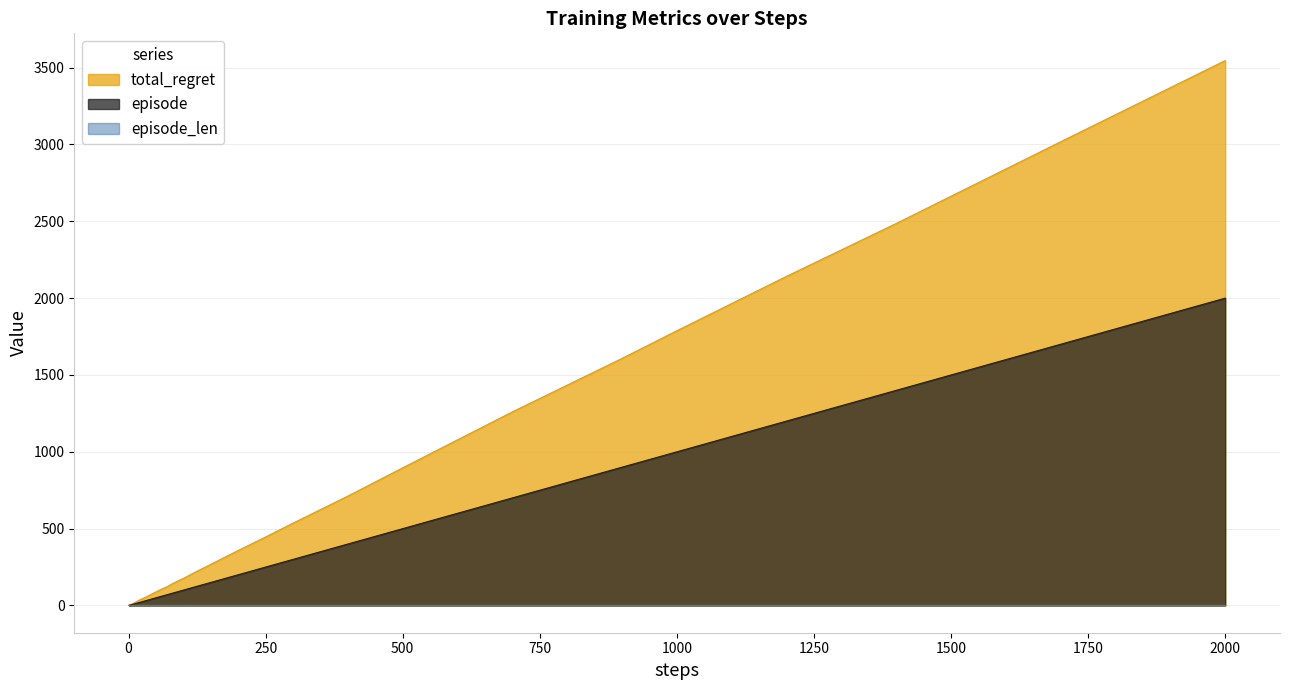

How many lines are shown in the chart?

3